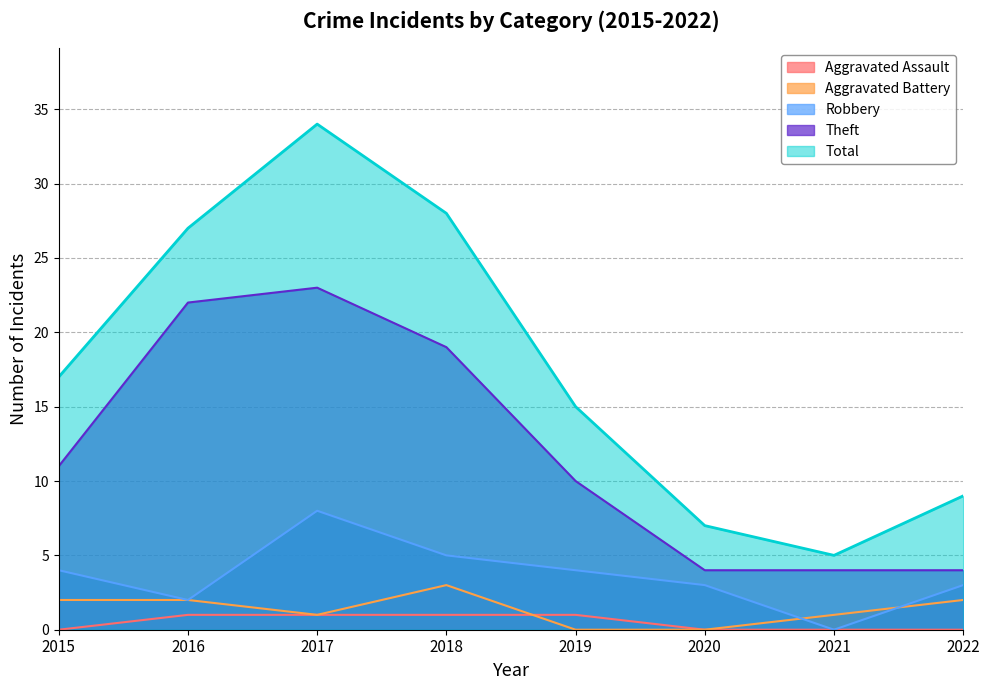

At 2018, list the series in order from largest to smallest.

Total, Theft, Robbery, Aggravated Battery, Aggravated Assault